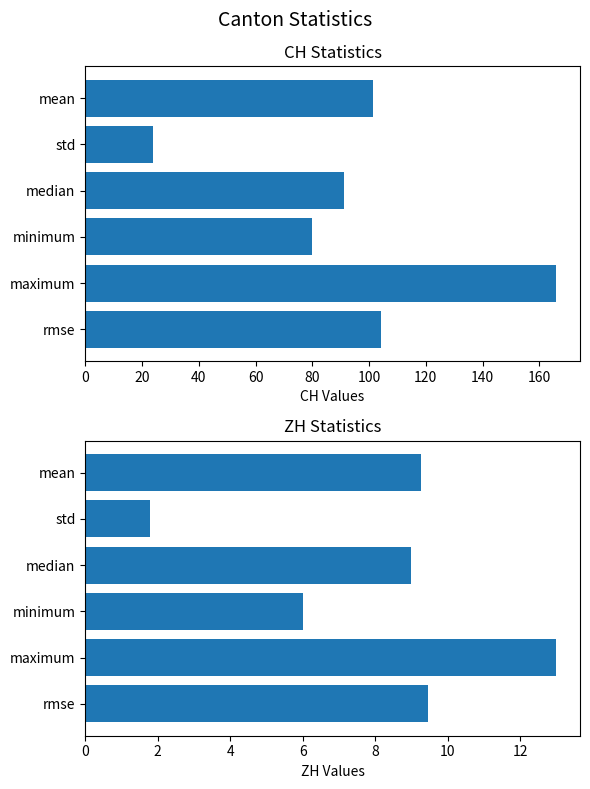

Which series has the largest total across all categories?

CH